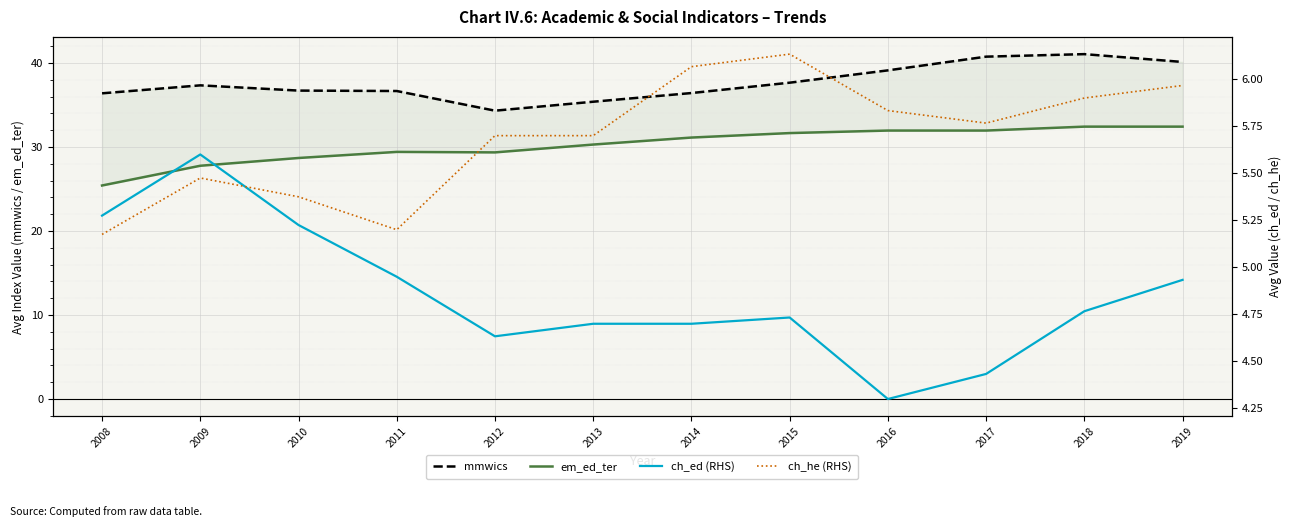

Does the chart display data point markers on the line(s)?

No